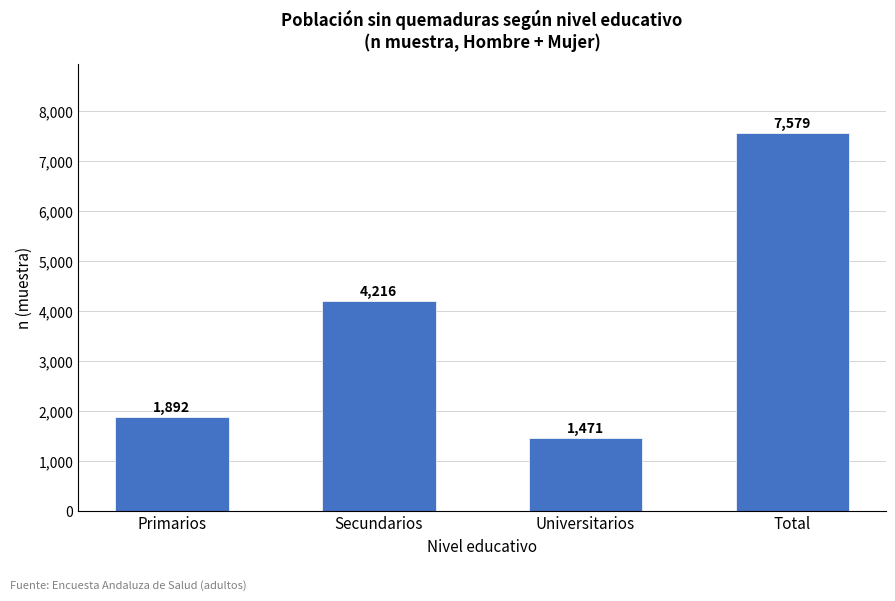

What is the sum of all values?

15158